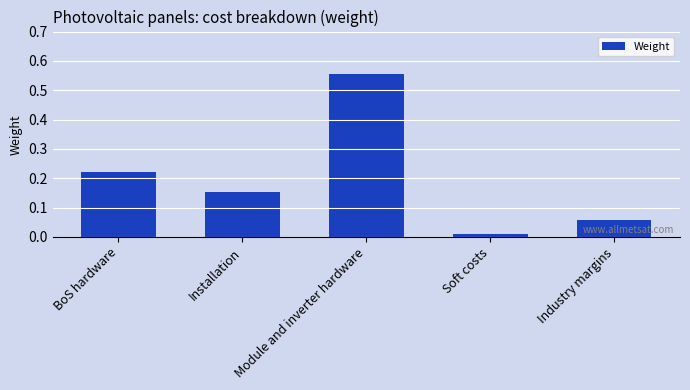

Does the chart contain any negative values?

No